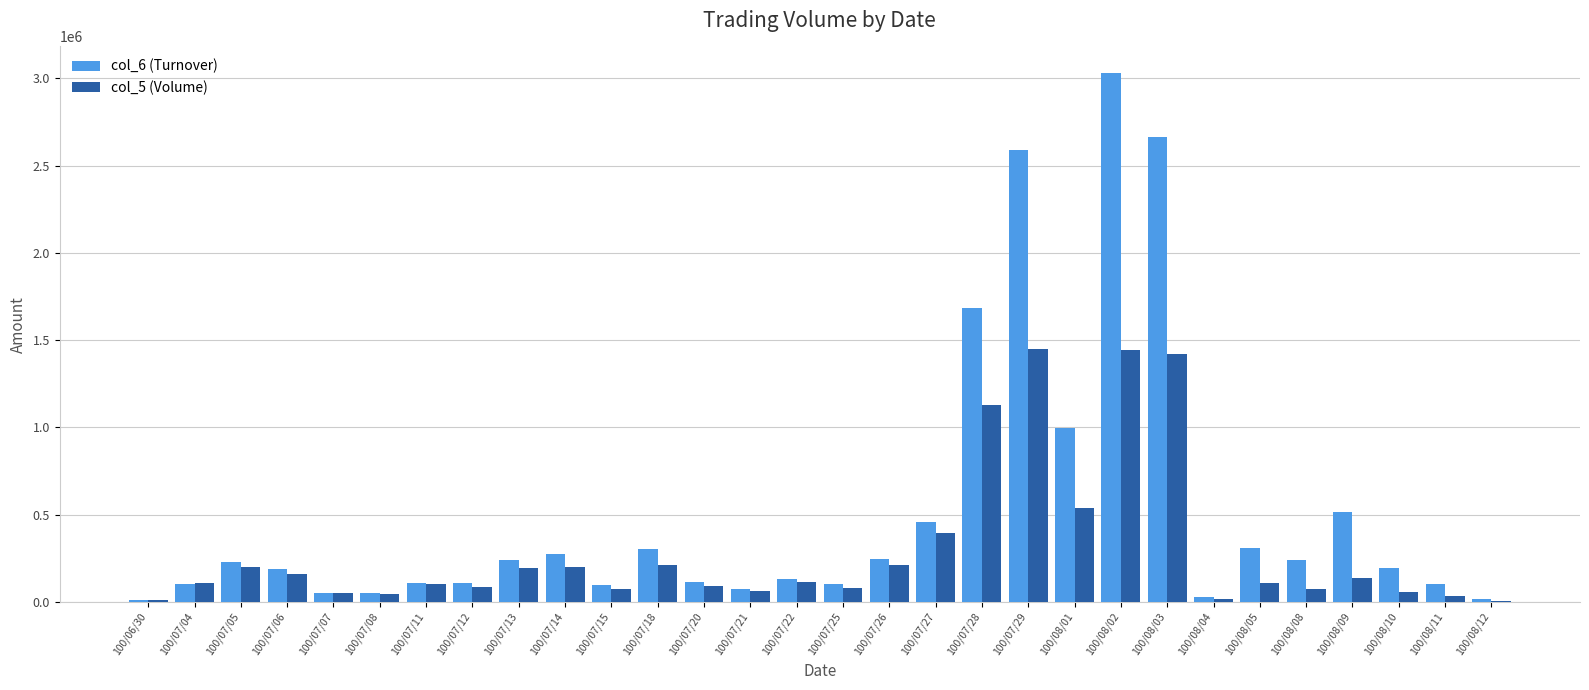

True or false: col_6 (Turnover) has a value of 2661320 at 100/08/03.

True